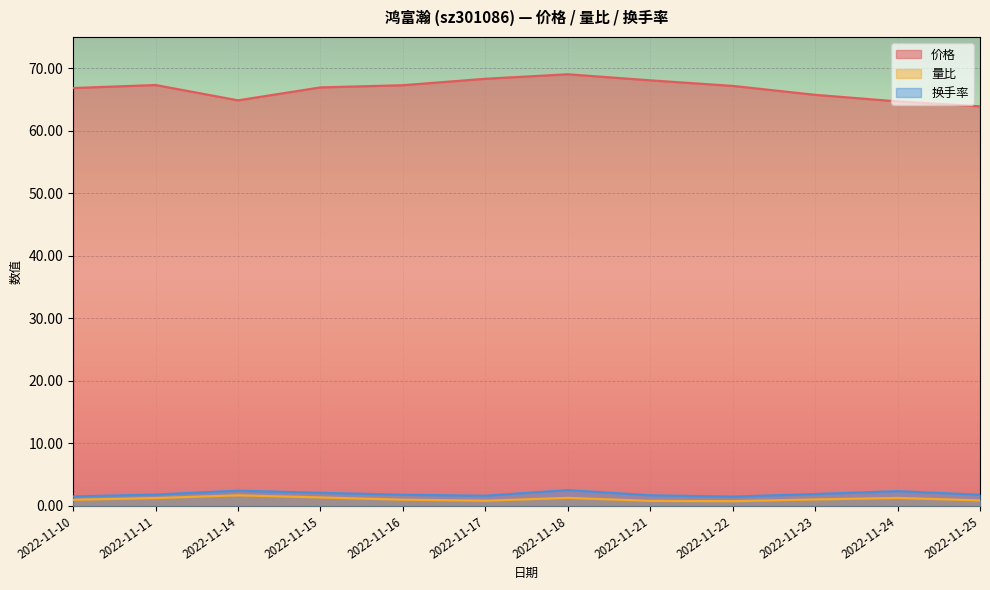

True or false: 量比 and 换手率 cross at least once.

False